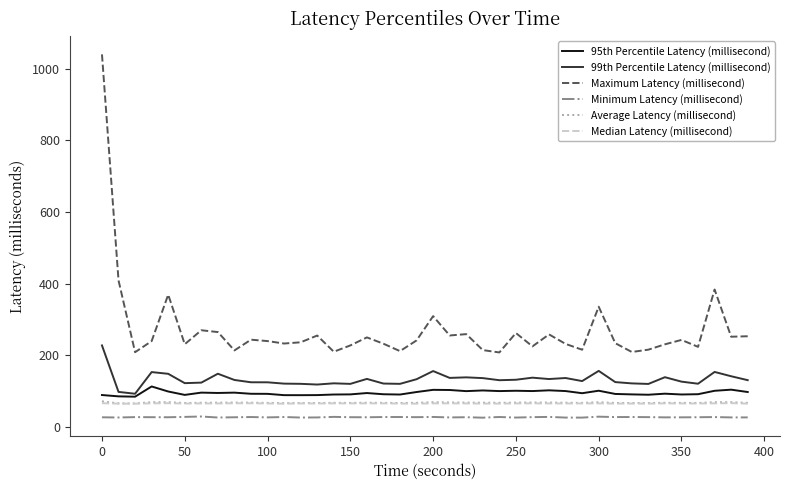

True or false: 99th Percentile Latency (millisecond) and Average Latency (millisecond) intersect in this chart.

False